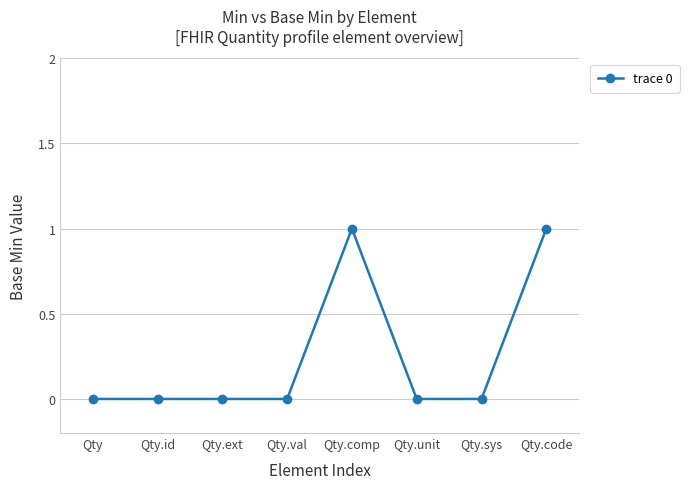

The value at Qty.unit is 1. True or false?

False